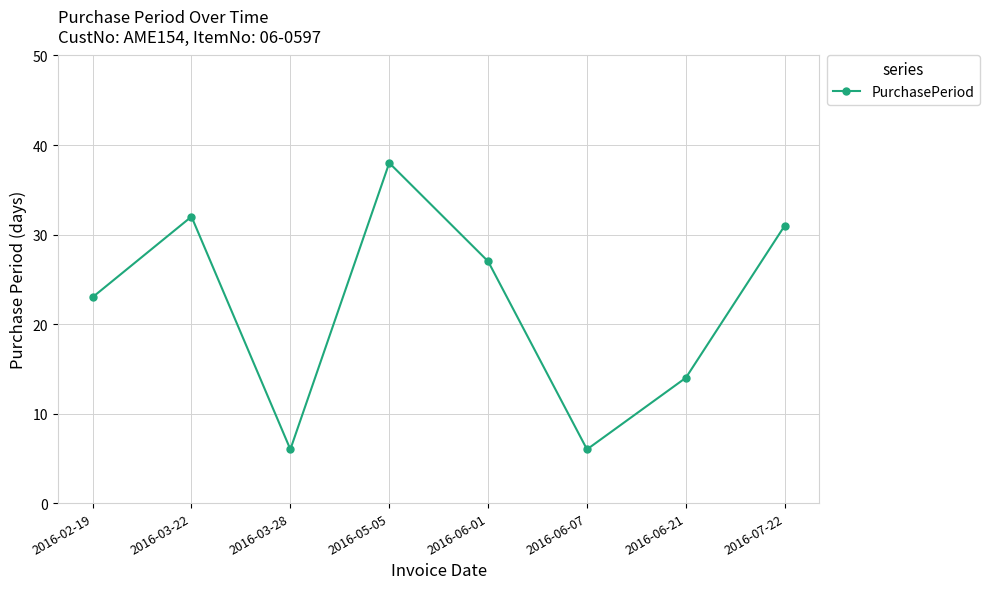

Between 2016-02-19 and 2016-06-01, which is larger?

2016-06-01